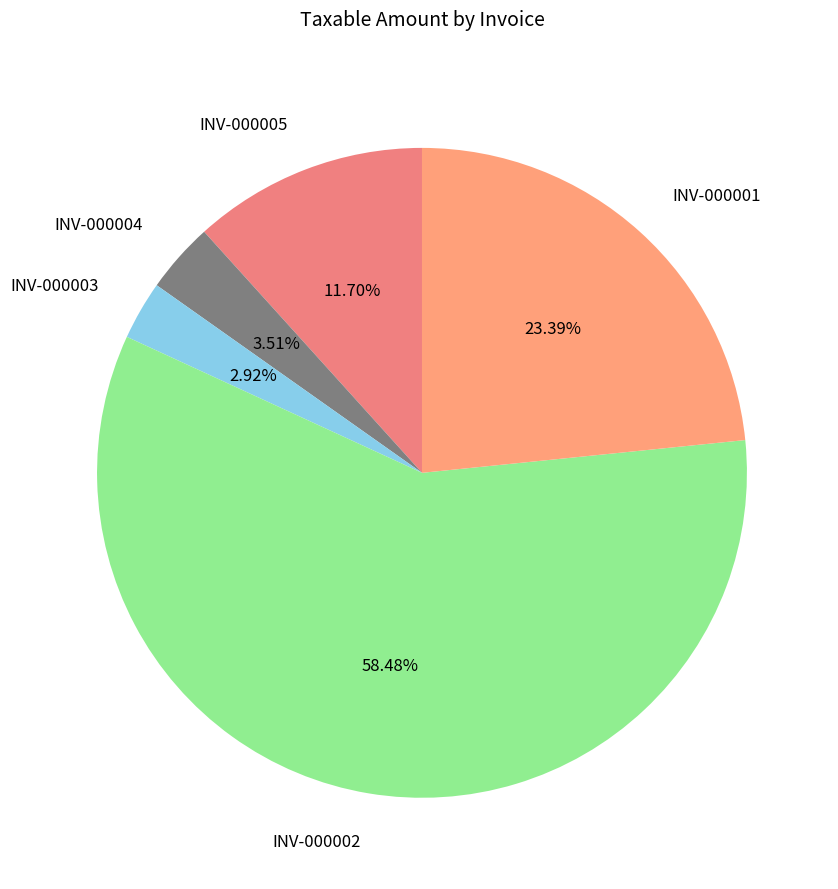

Which category accounts for the majority?

INV-000002